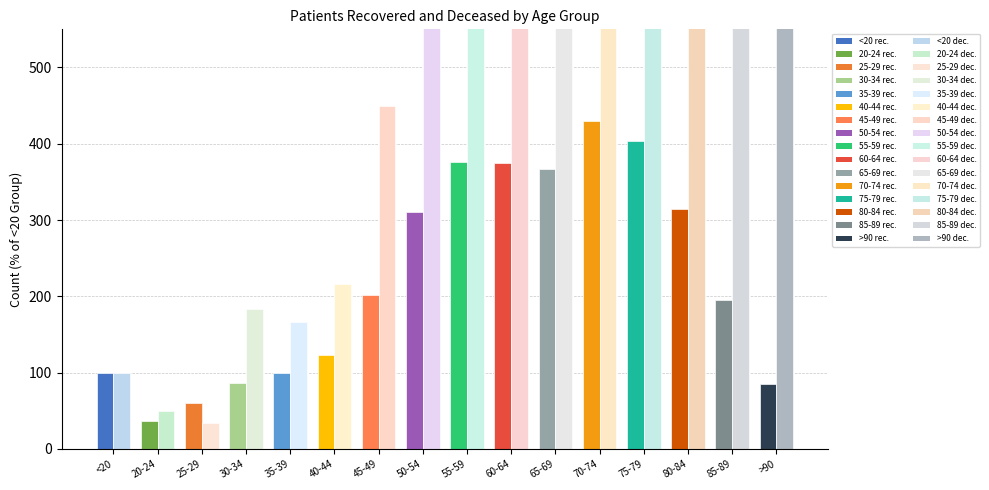

Is the value of patients_deceased_plot at 85-89 greater than the value of patients_recovered_plot at 35-39?

Yes